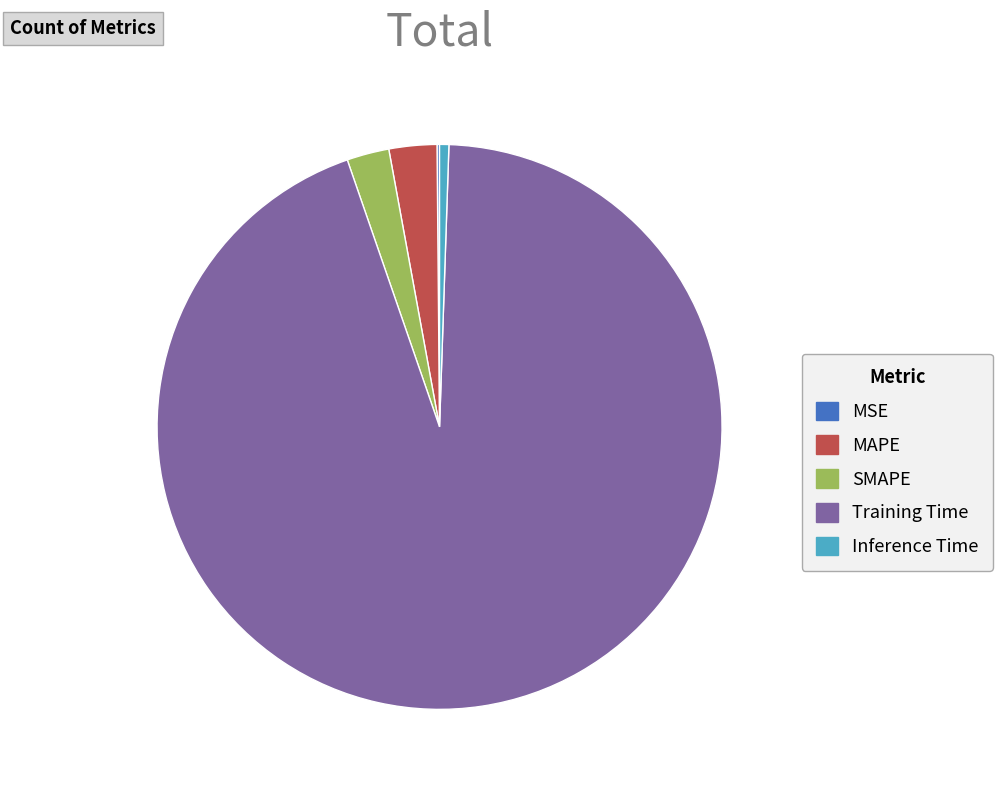

Does any single category account for the majority?

Yes